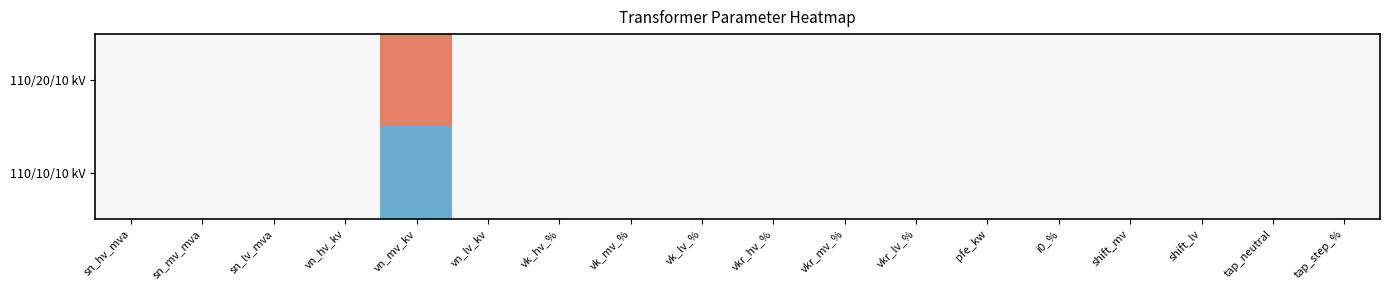

Reading right to left, list all the values displayed in this chart.

110/20/10 kV: tap_step_%=0	tap_neutral=0	shift_lv=0	shift_mv=0	i0_%=0	pfe_kw=0	vkr_lv_%=0	vkr_mv_%=0	vkr_hv_%=0	vk_lv_%=0	vk_mv_%=0	vk_hv_%=0	vn_lv_kv=0	vn_mv_kv=1	vn_hv_kv=0	sn_lv_mva=0	sn_mv_mva=0	sn_hv_mva=0
110/10/10 kV: tap_step_%=0	tap_neutral=0	shift_lv=0	shift_mv=0	i0_%=0	pfe_kw=0	vkr_lv_%=0	vkr_mv_%=0	vkr_hv_%=0	vk_lv_%=0	vk_mv_%=0	vk_hv_%=0	vn_lv_kv=0	vn_mv_kv=-1	vn_hv_kv=0	sn_lv_mva=0	sn_mv_mva=0	sn_hv_mva=0